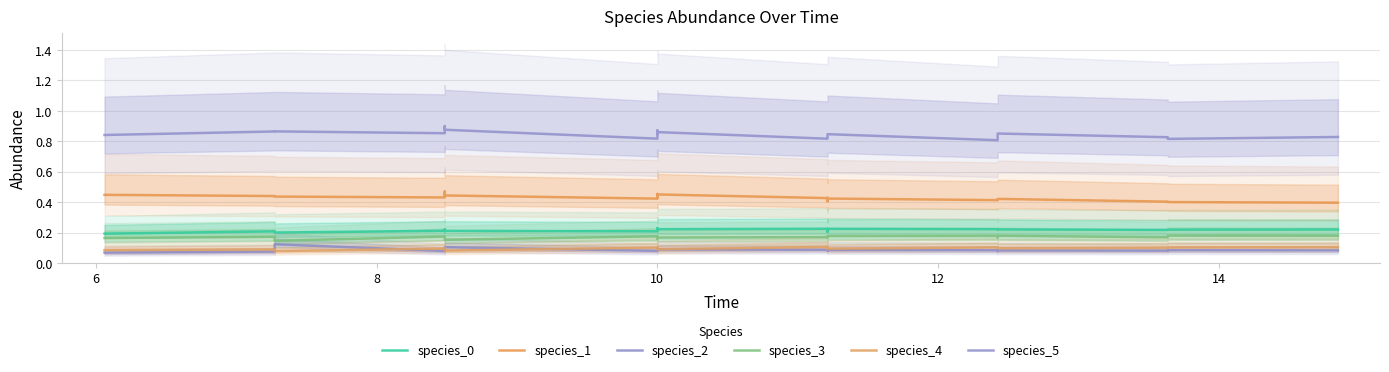

What is the total value across all series at 10?

1.8